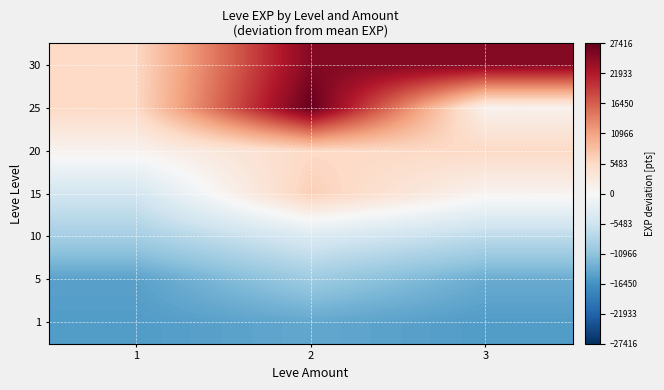

Reading left to right, list all the values displayed in this chart.

1: 1=-15383.8	2=-14143.8	3=-15383.8
5: 1=-14763.8	2=-9903.8	3=-13693.8
10: 1=-9303.8	2=-4153.8	3=-7253.8
15: 1=-5143.8	2=6606.2	3=736.2
20: 1=936.2	2=5416.2	3=5416.2
25: 1=5466.2	2=27416.2	3=1126.2
30: 1=5556.2	2=25226.2	3=25226.2